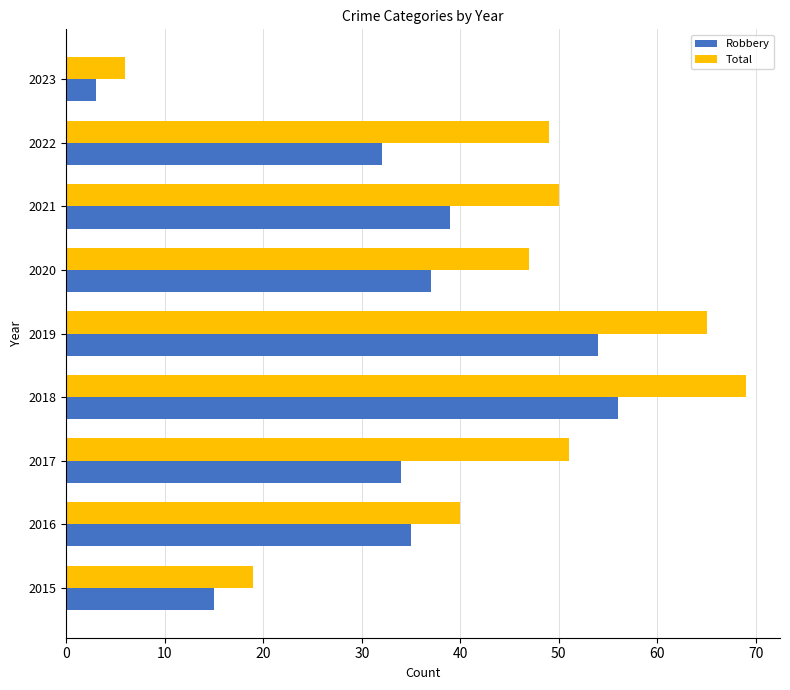

What is the smallest value displayed?

3